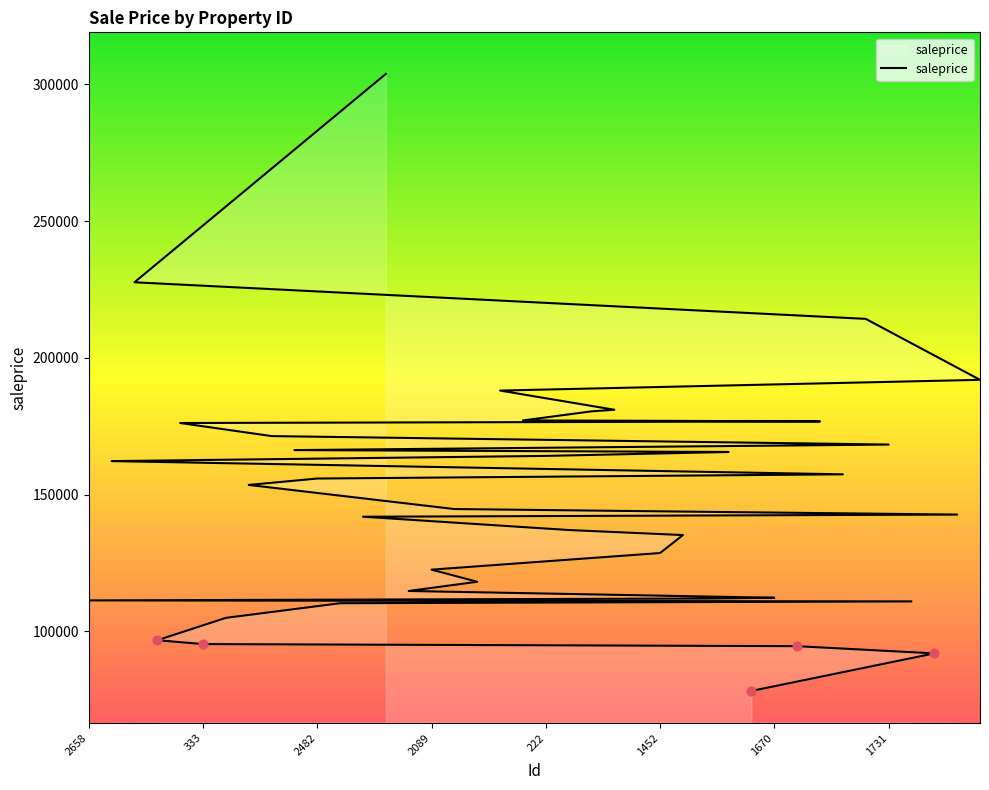

What is the change in value from 1297 to 720?

+32384.7